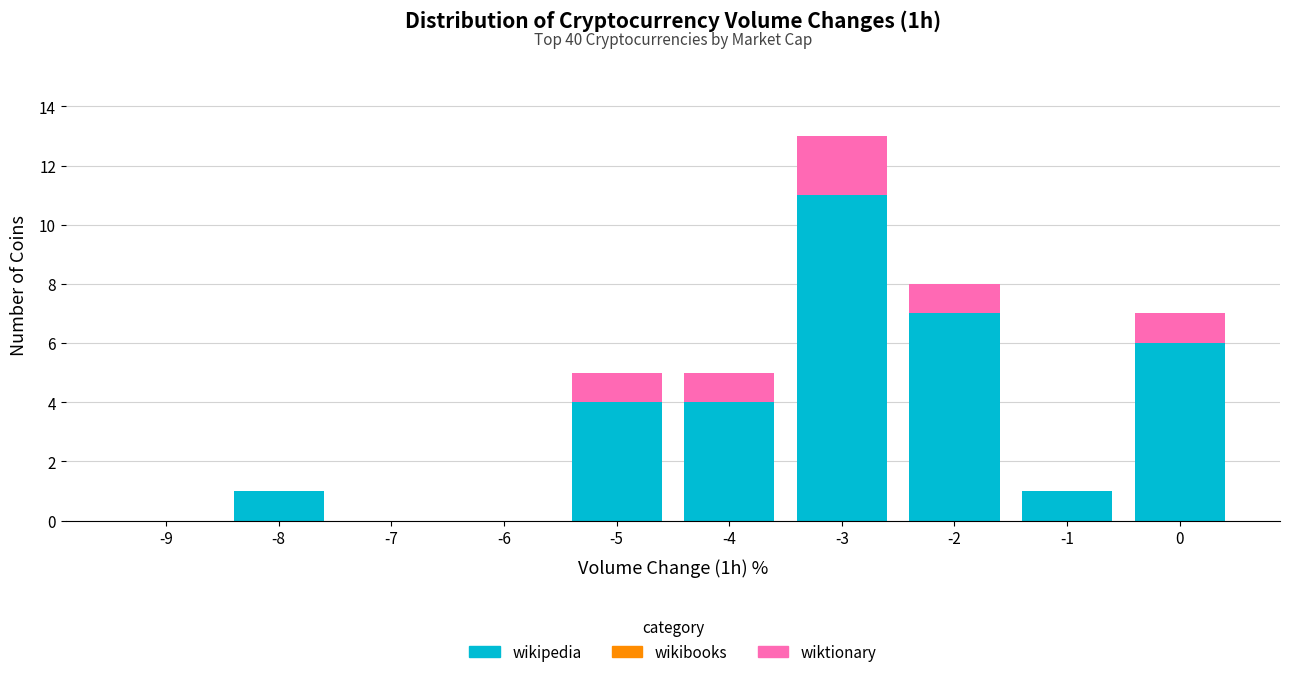

Reading left to right, list the values for the wikipedia series.

-9=0	-8=1	-7=0	-6=0	-5=4	-4=4	-3=11	-2=7	-1=1	0=6